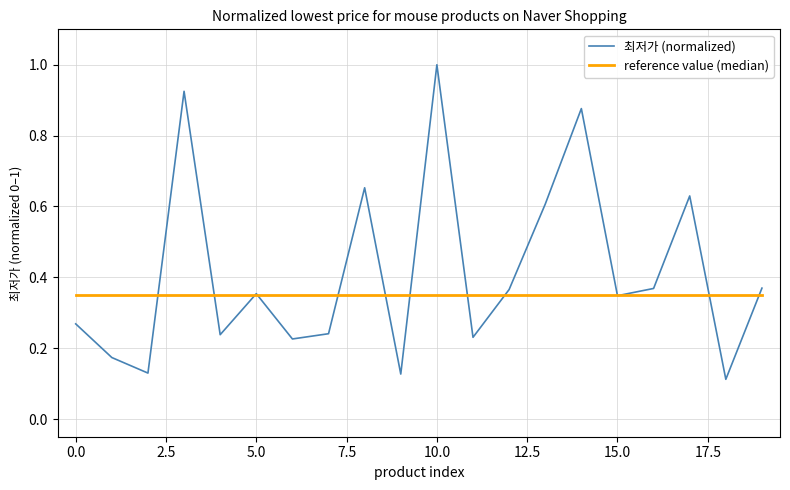

What is the maximum value for 최저가 (normalized)?

1.0